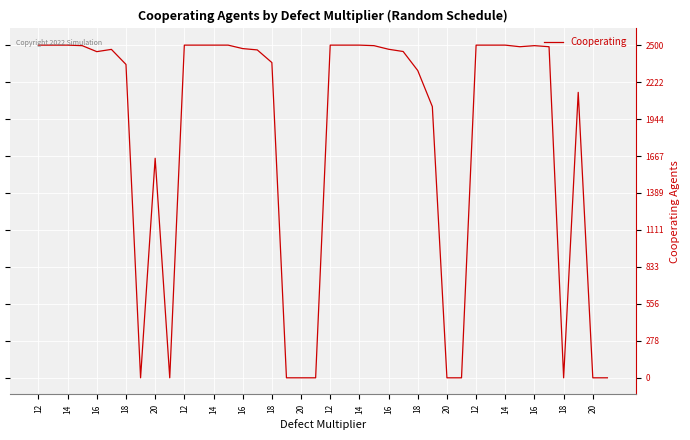

Does the chart display data point markers on the line(s)?

No